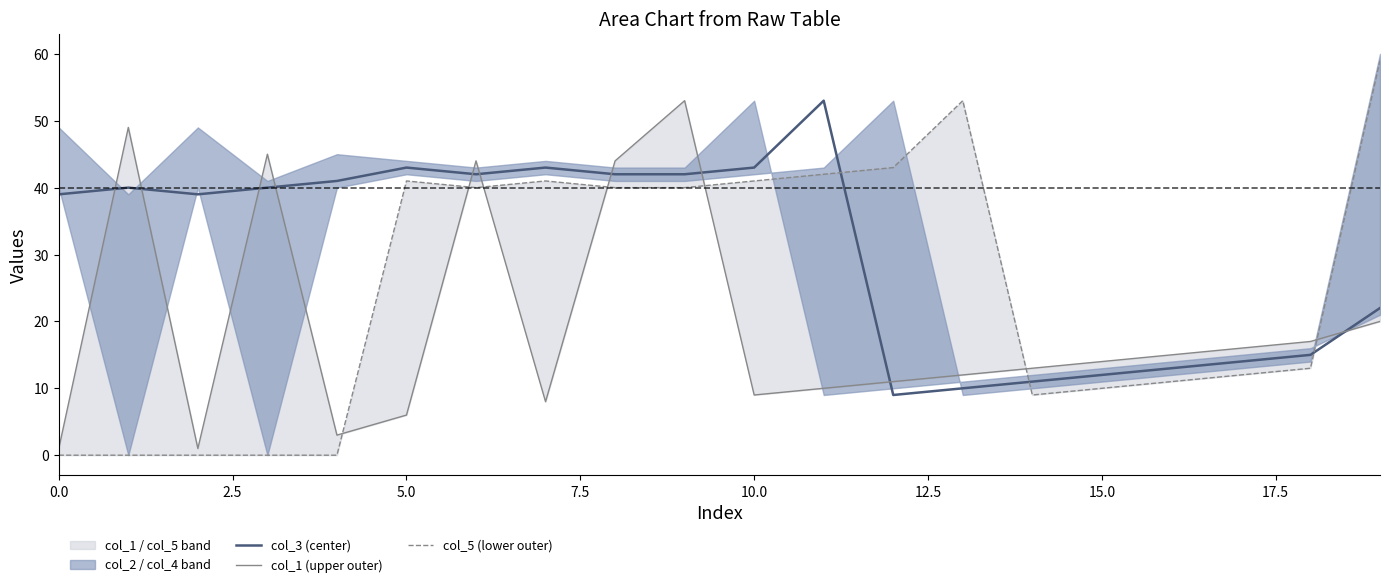

How many lines are shown in the chart?

3